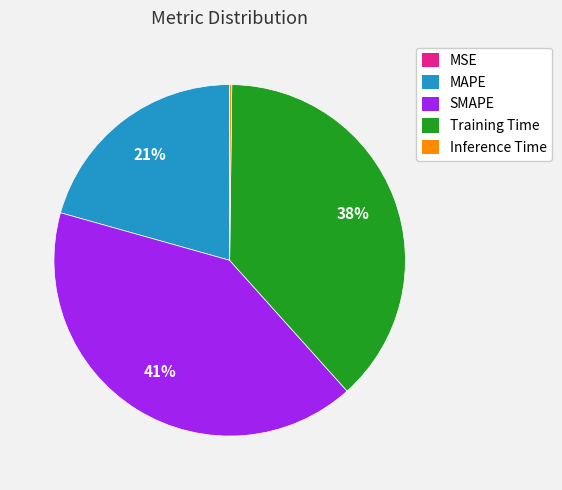

To the nearest percent, what is the difference between the largest and smallest slice percentages?

41%